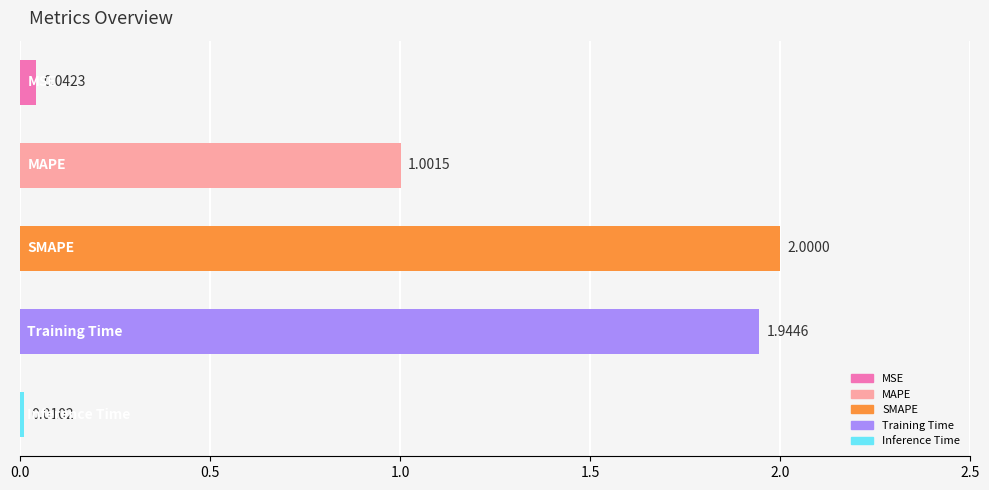

What is the difference between the maximum and second lowest values?

2.0